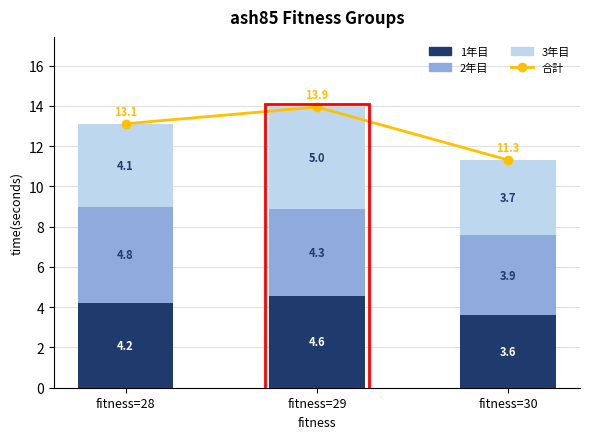

Which category has the lowest value in the 2年目 series?

fitness=30